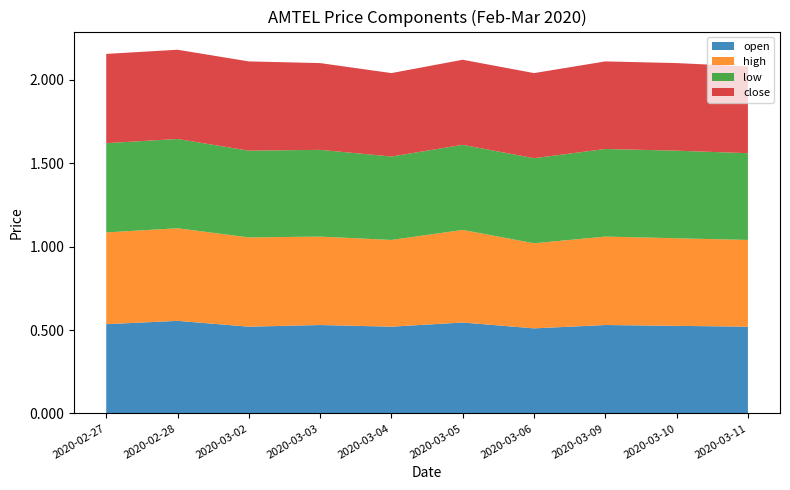

Reading right to left, list all the values displayed in this chart.

open: 0.5	0.5	0.5	0.5	0.5	0.5	0.5	0.5	0.6	0.5
high: 0.5	0.5	0.5	0.5	0.6	0.5	0.5	0.5	0.6	0.6
low: 0.5	0.5	0.5	0.5	0.5	0.5	0.5	0.5	0.5	0.5
close: 0.5	0.5	0.5	0.5	0.5	0.5	0.5	0.5	0.5	0.5